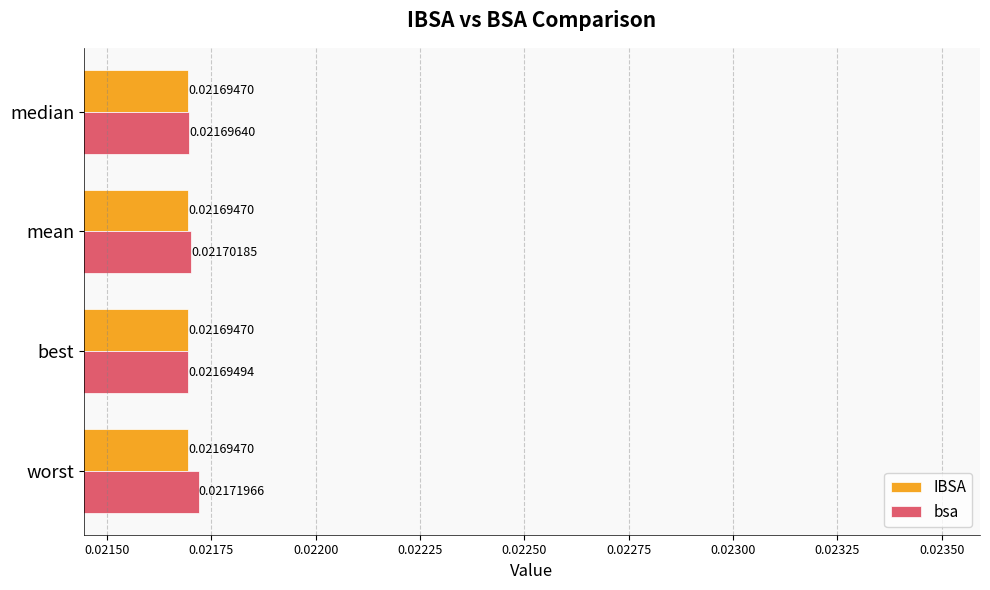

What are all the series names shown in the legend?

IBSA, bsa